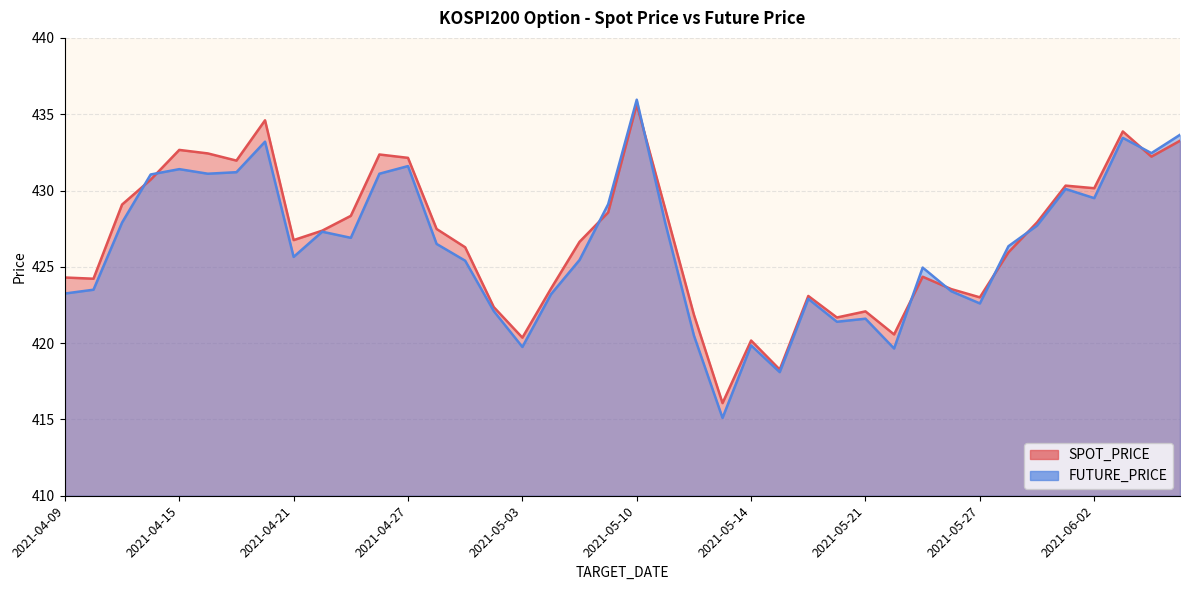

Is it true that FUTURE_PRICE equals 249.8 at 2021-06-07?

False